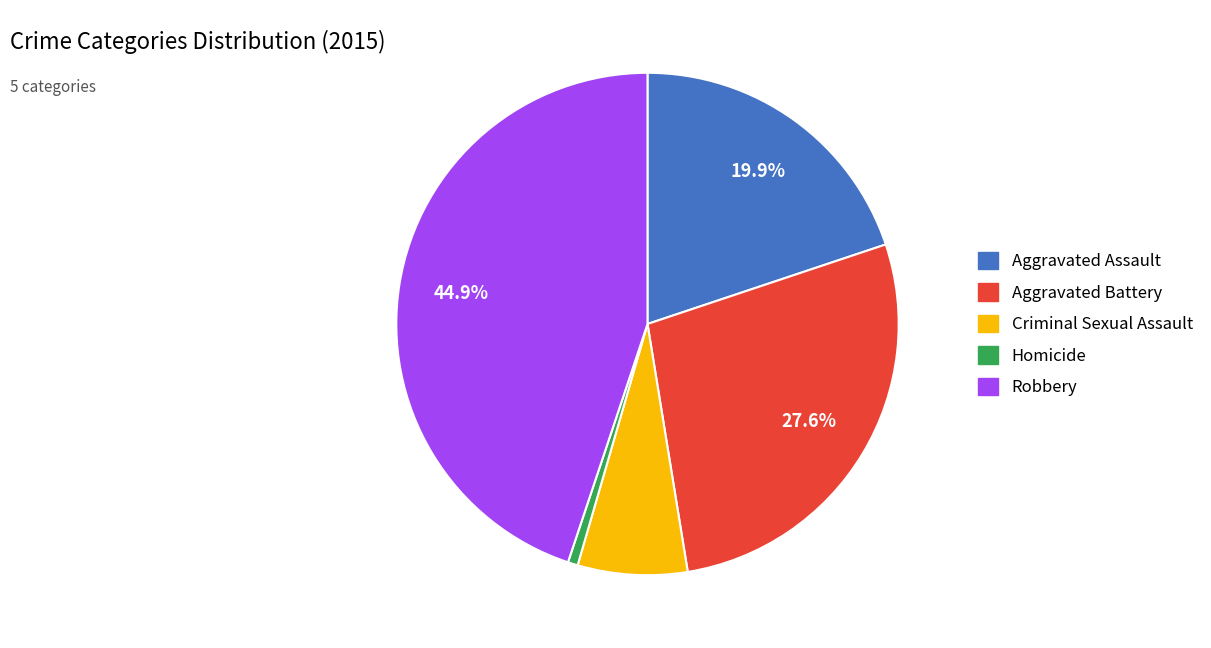

Count the number of slices in the pie.

5